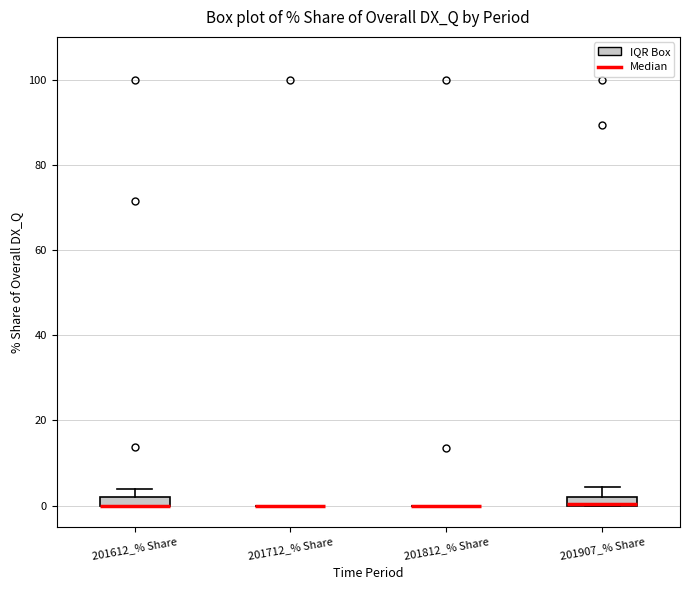

Where is the lower edge of the box for 201612_% Share on the y-axis? The values are not printed on the chart, so give them approximately, as read against the axis.

0